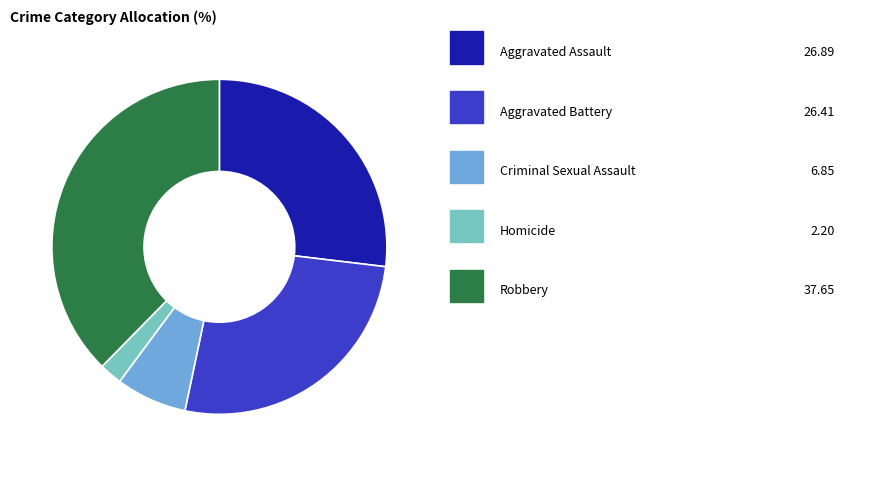

Is there any slice that represents more than half of the pie?

No